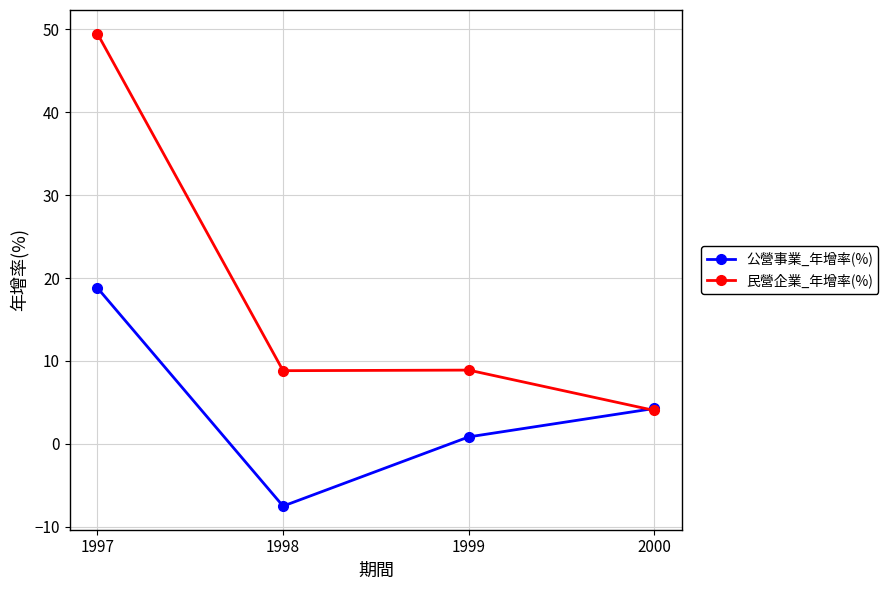

At which label does 公營事業_年增率(%) first exceed 4?

1997